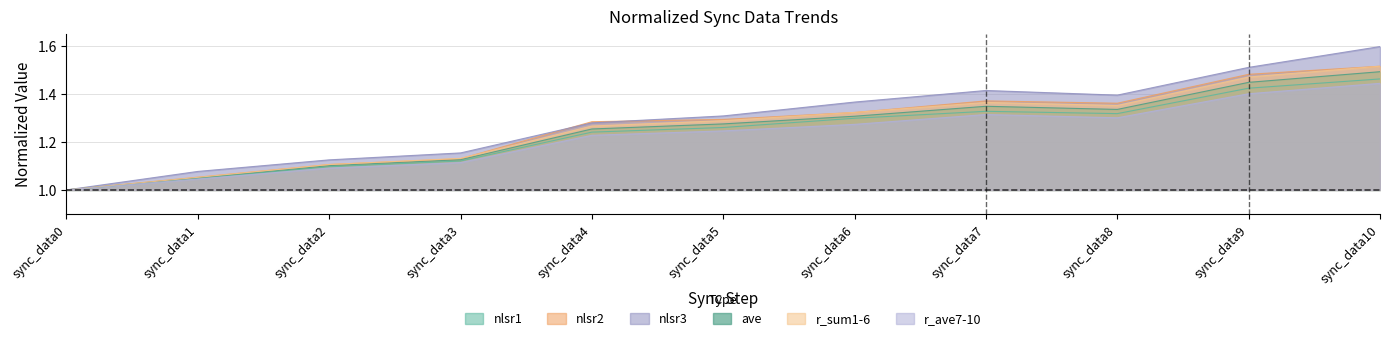

At which label is r_sum1-6 closest to 1?

sync_data0